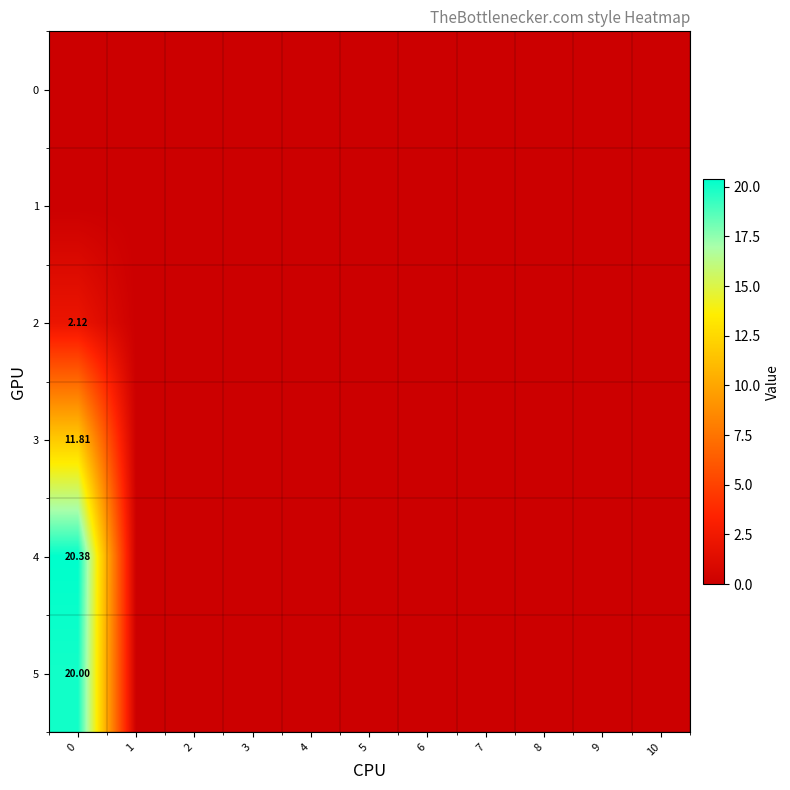

Is the value of 3 at 4 greater than the value of 5 at 6?

No